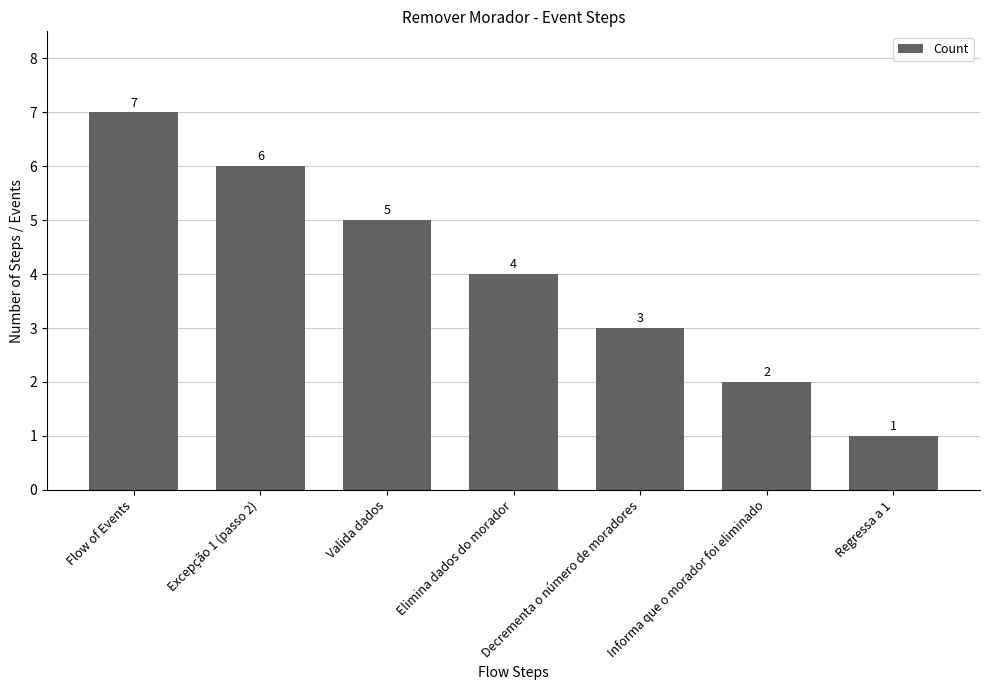

Count the values in the range 2 to 6.

5